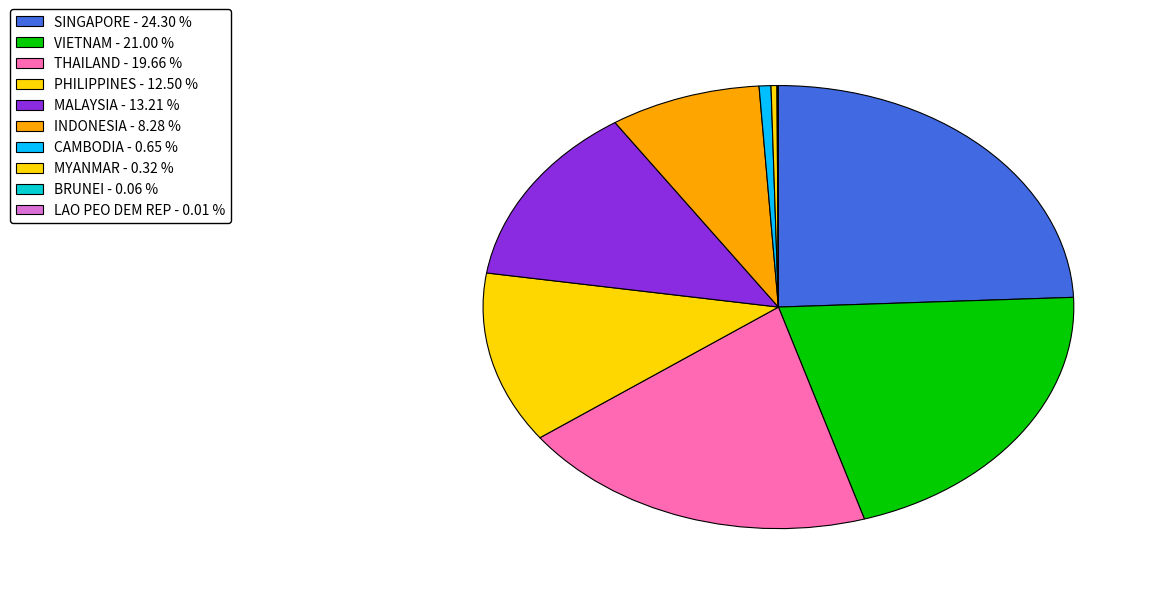

True or false: CAMBODIA accounts for 1% of the total.

True